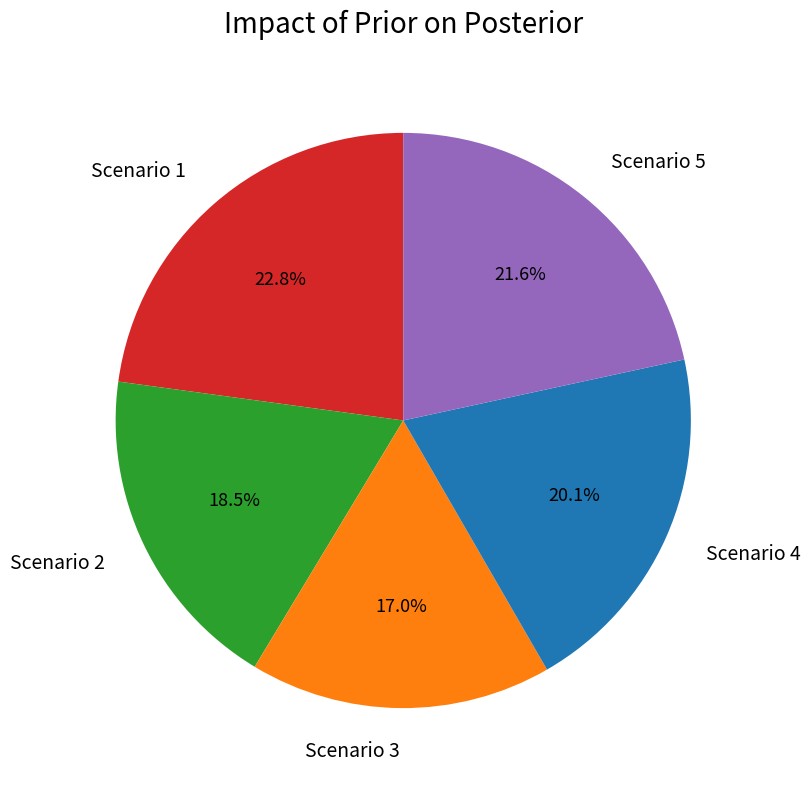

Count the number of slices in the pie.

5